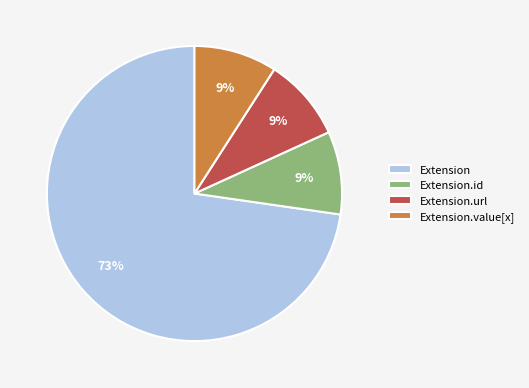

Is the sum of Extension.id and Extension.url greater than half?

No